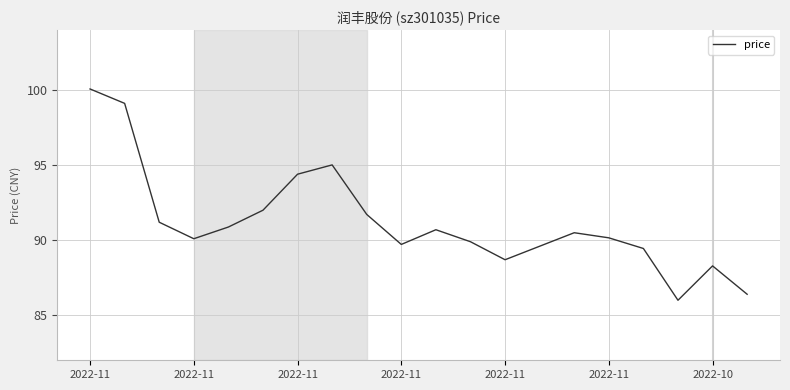

What is the smallest value displayed?

86.0